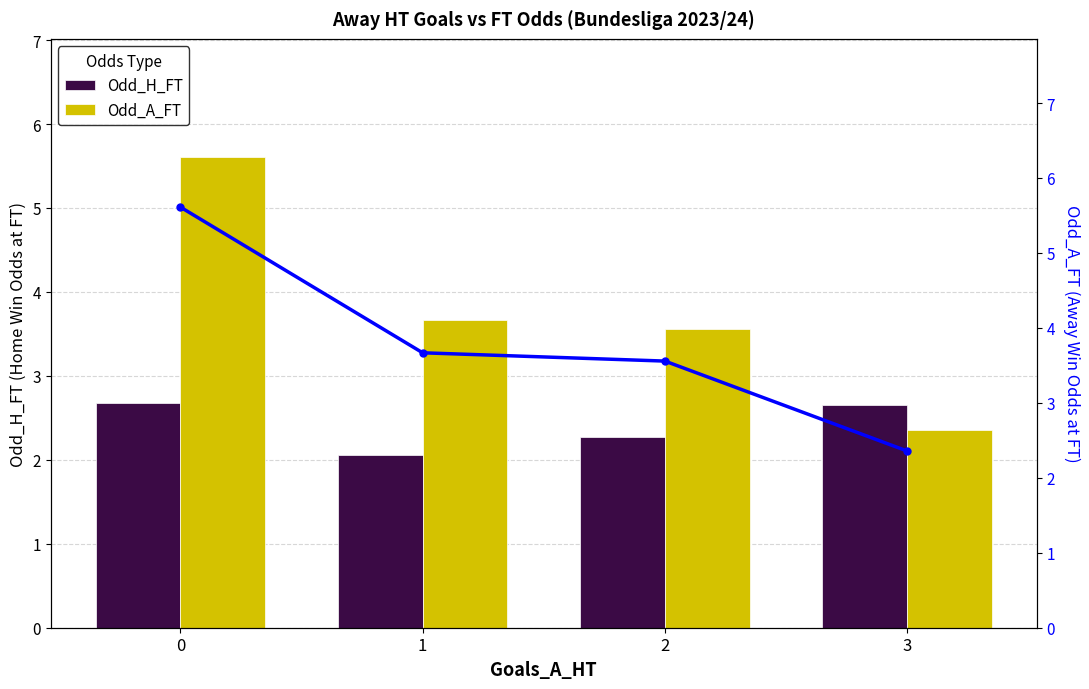

What is the maximum value for Odd_H_FT?

2.7